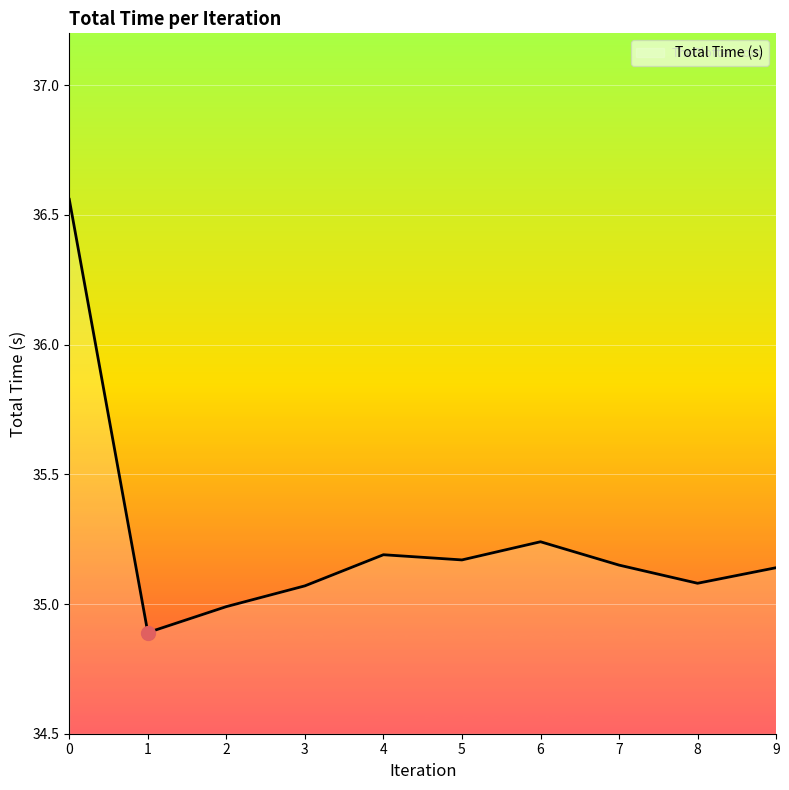

What is the sum of all values?

352.5